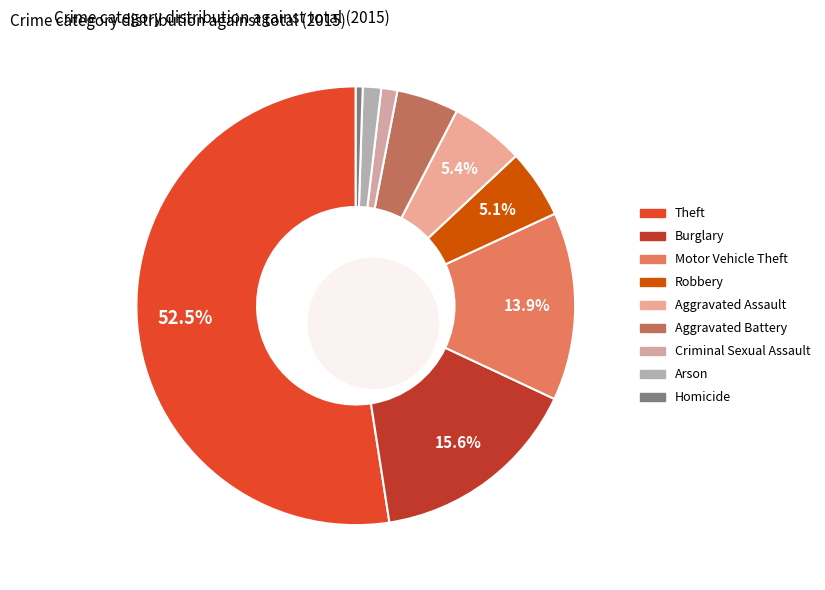

Which category has the biggest portion of the pie?

Theft